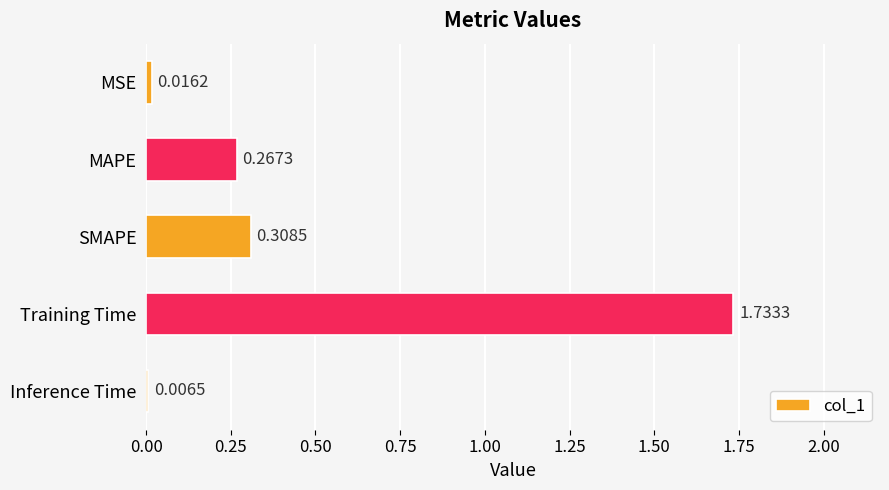

At which label is the value closest to 0?

Inference Time